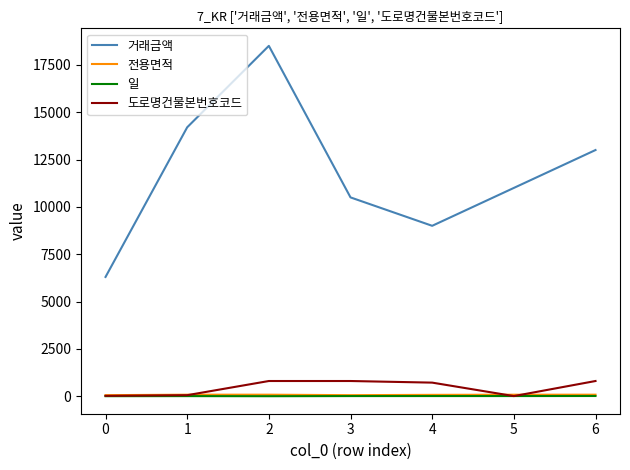

What is the maximum value shown in the chart?

18500.0